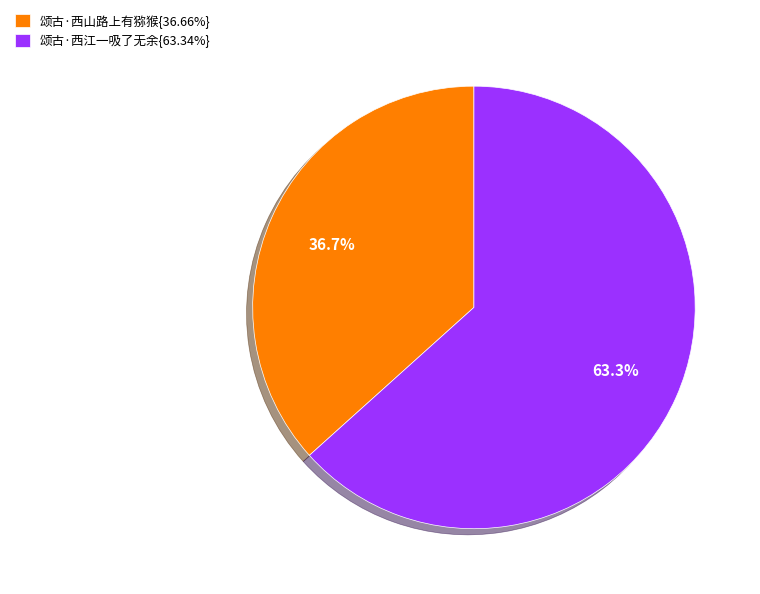

To the nearest percent, what is the difference between the largest and smallest slice percentages?

27%